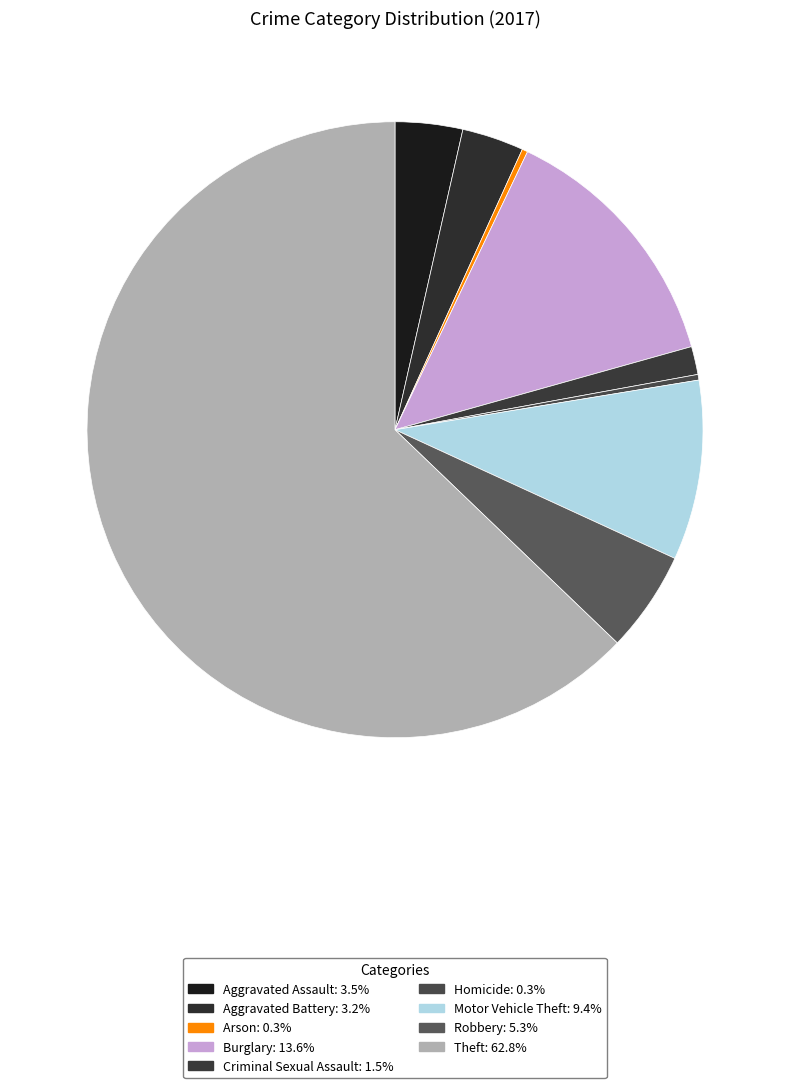

How much of the chart is everything except Robbery?

94.7%